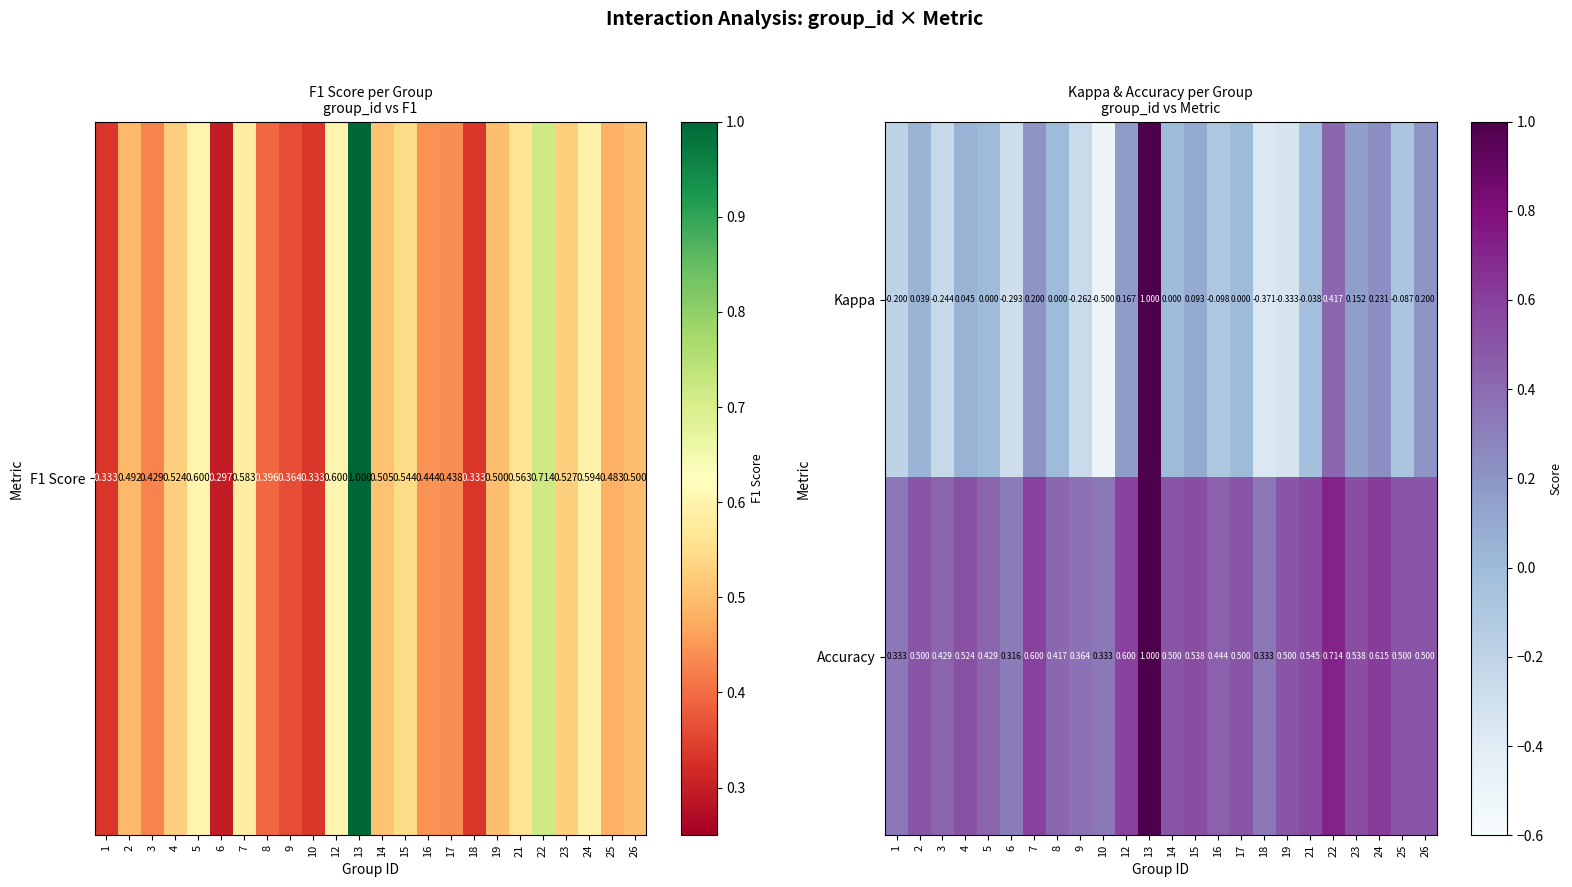

How many series are shown in this chart?

2